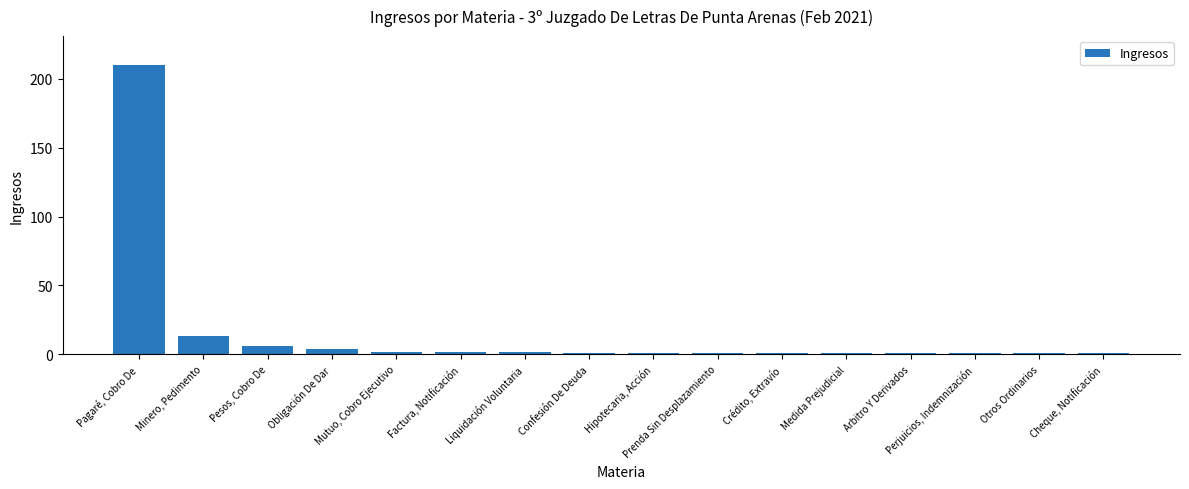

Which has a higher value, Pesos, Cobro De or Arbitro Y Derivados?

Pesos, Cobro De